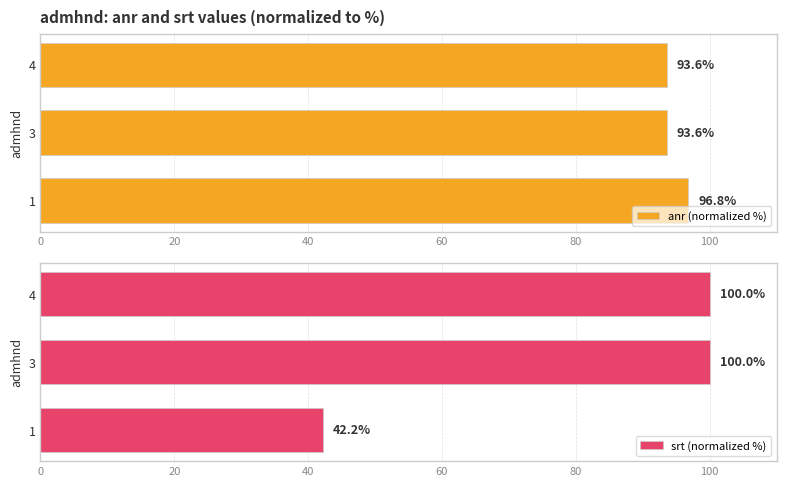

What is the difference between the maximum and minimum values in the anr (normalized %) series?

3.2